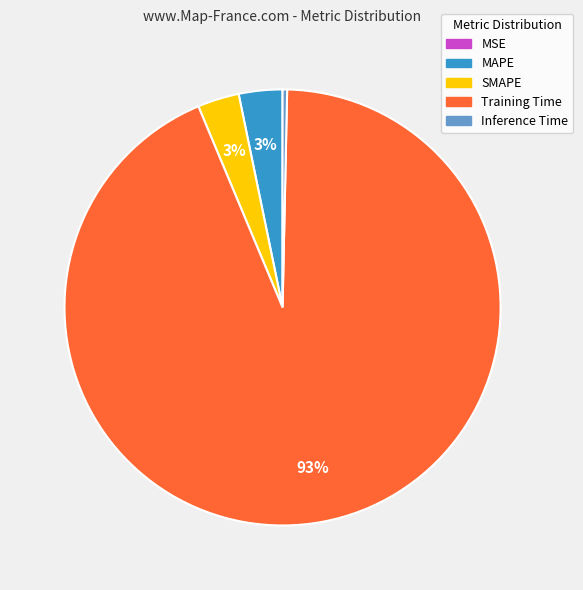

To the nearest percent, what is the combined percentage of SMAPE and MAPE?

6%